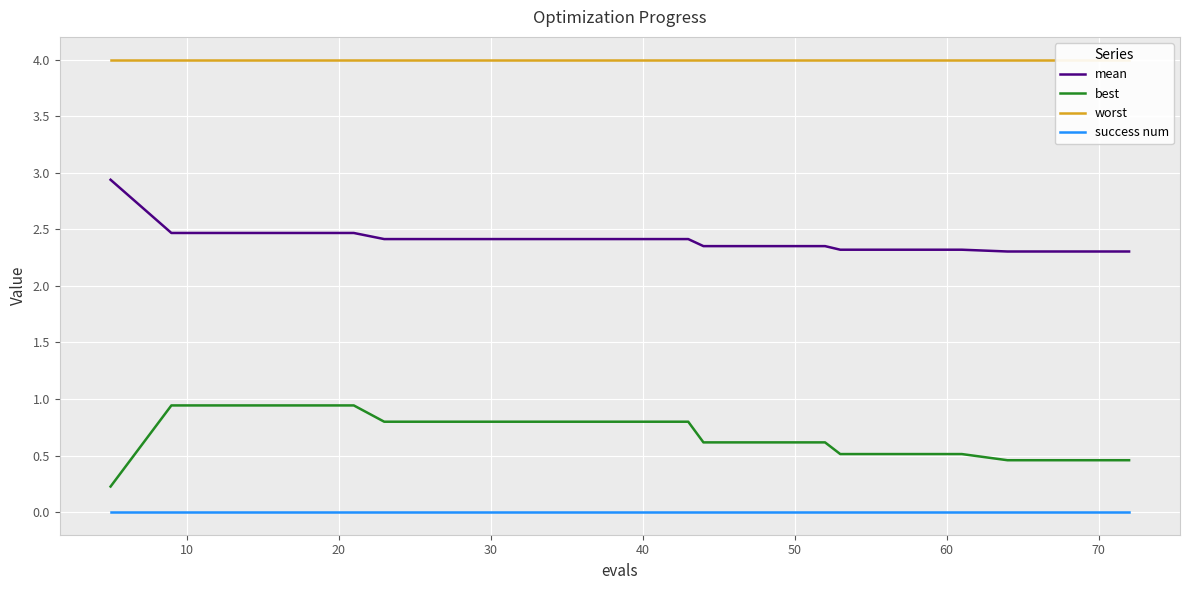

At which category is the sum across all series the highest?

10